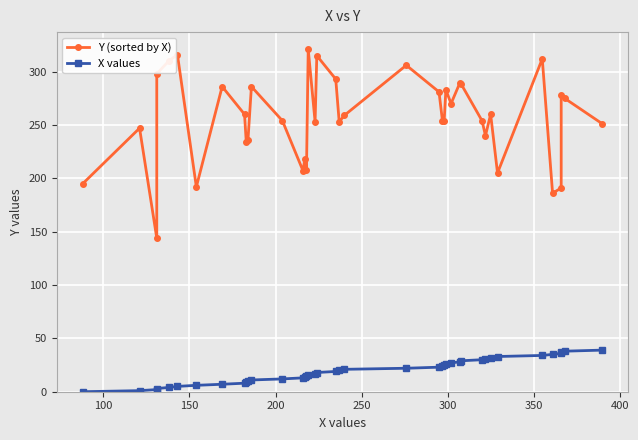

What is the value of the Y (sorted by X) point at the 21st from the left?

253